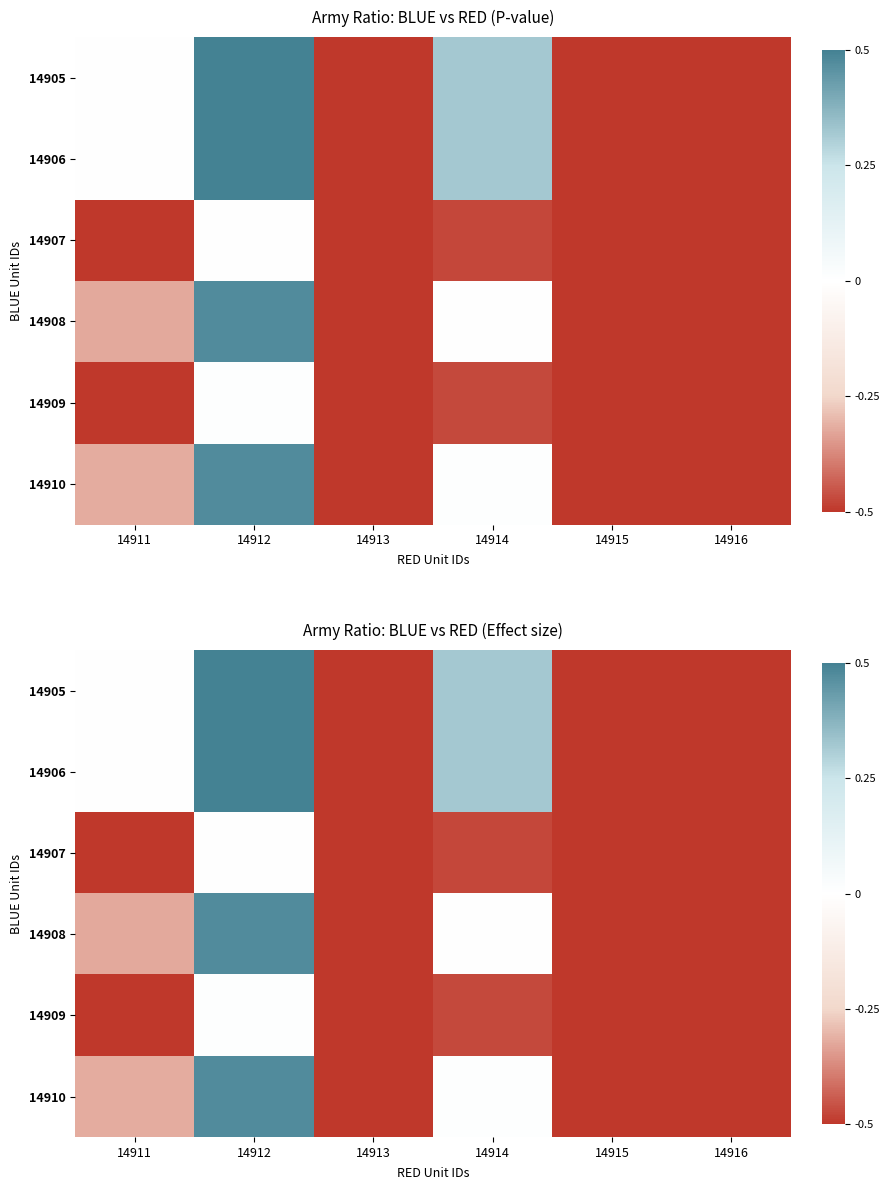

What is the sum of all 14906 values?

-0.8